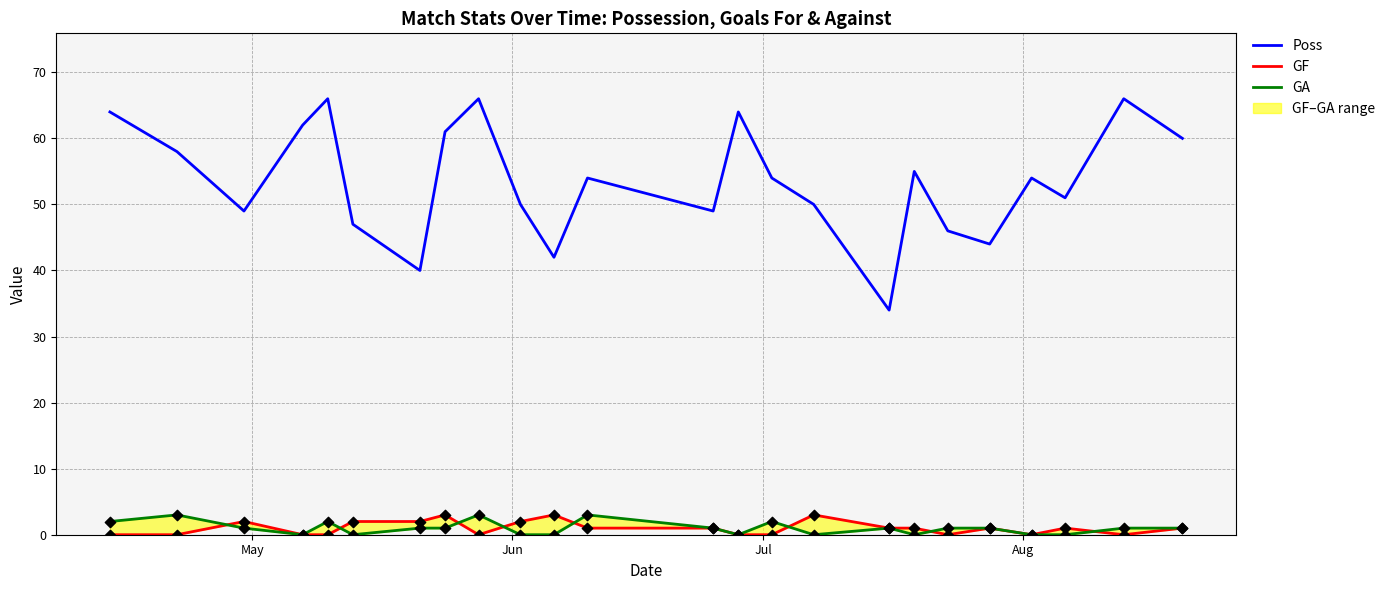

Which series contains the highest Y value?

Poss